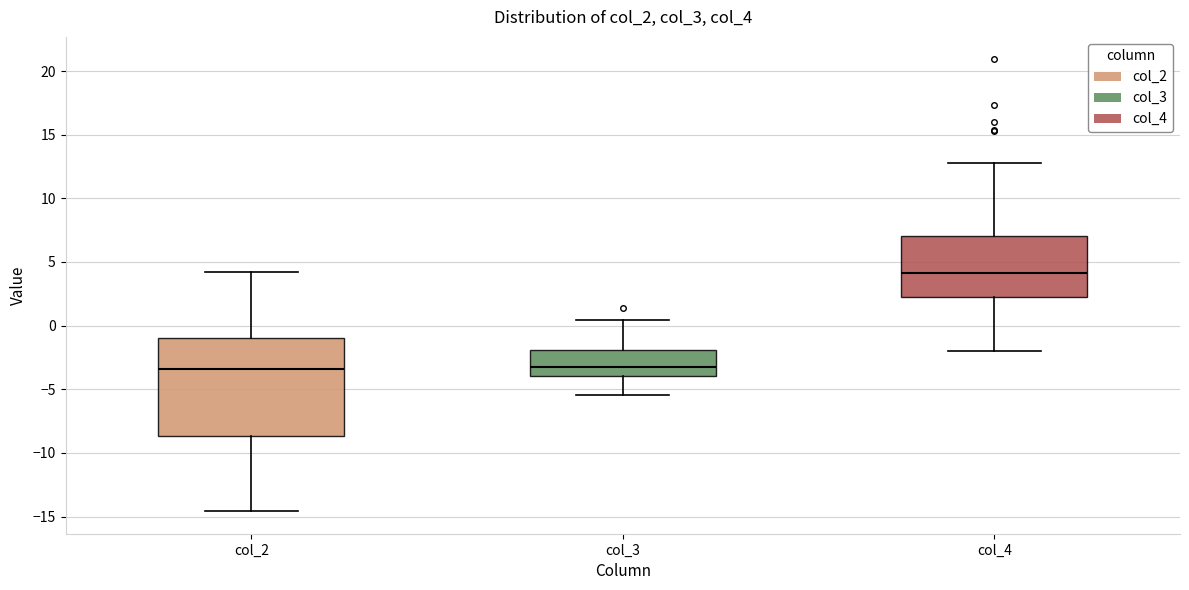

Reading left to right, read every box against the y-axis: the position of its median line, the range the box covers, and the ends of its whiskers. The values are not printed on the chart, so give them approximately, as read against the axis.

col_2: median -3.5, box -8.5 to -1.0, whiskers -14.5 to 4.0
col_3: median -3.5, box -4.0 to -2.0, whiskers -5.5 to 0.5
col_4: median 4.0, box 2.0 to 7.0, whiskers -2.0 to 13.0